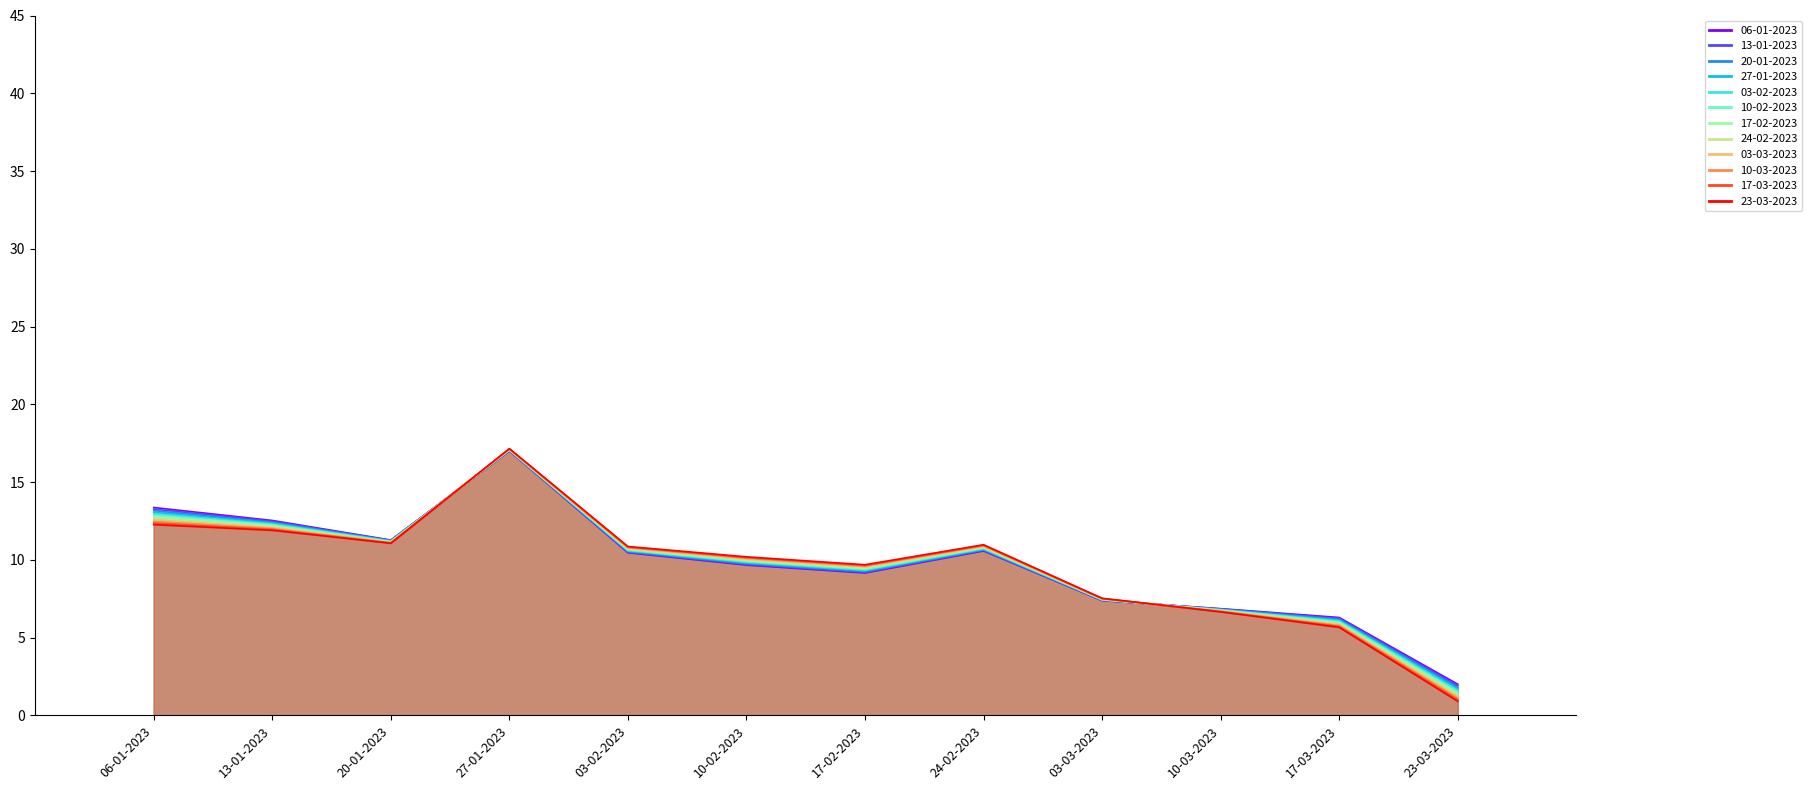

What is the greatest value displayed?

17.0